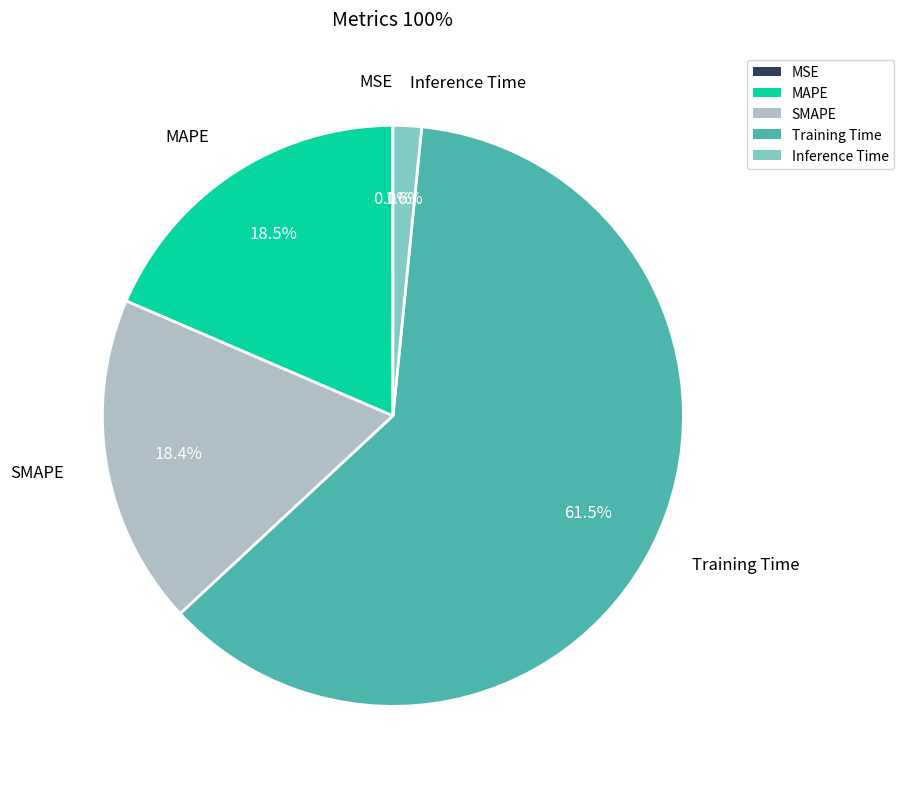

Which category has the biggest portion of the pie?

Training Time